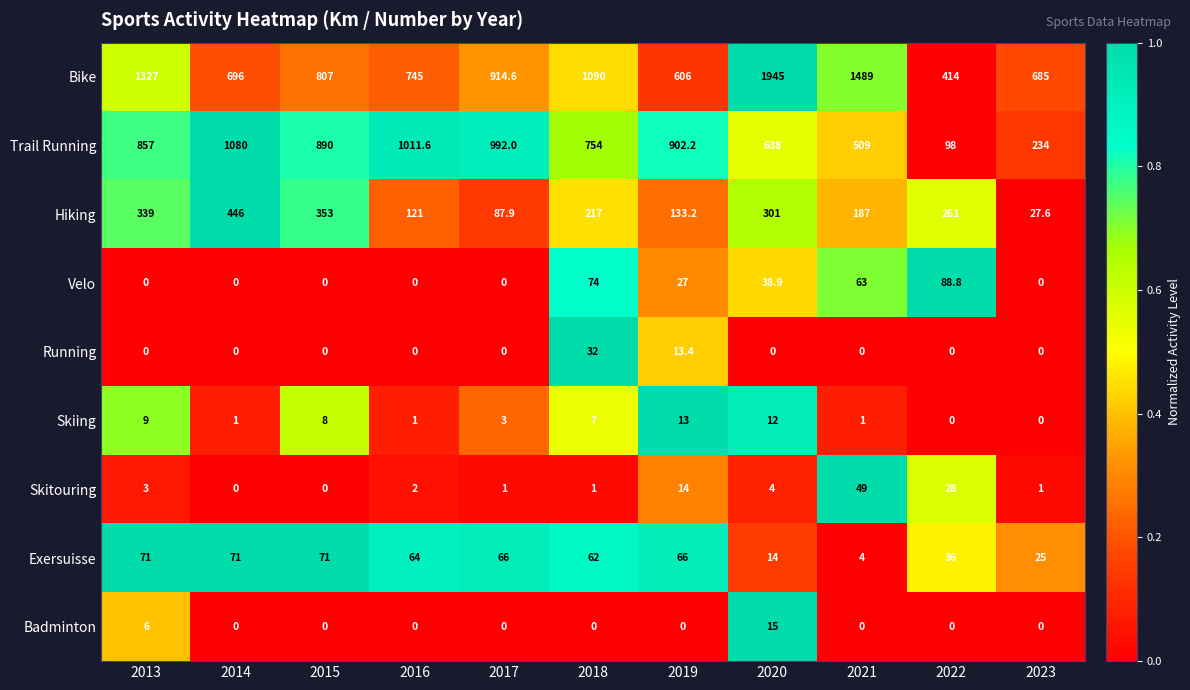

What is the sum of the Exersuisse values at 2023 and 2022?

61.0